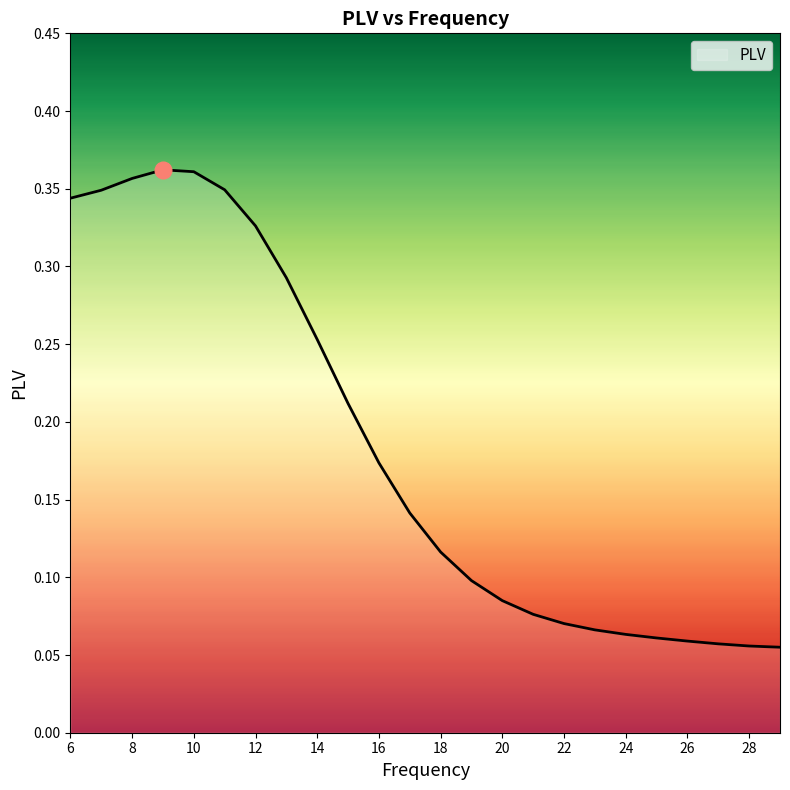

What is the difference between the maximum and second lowest values?

0.3